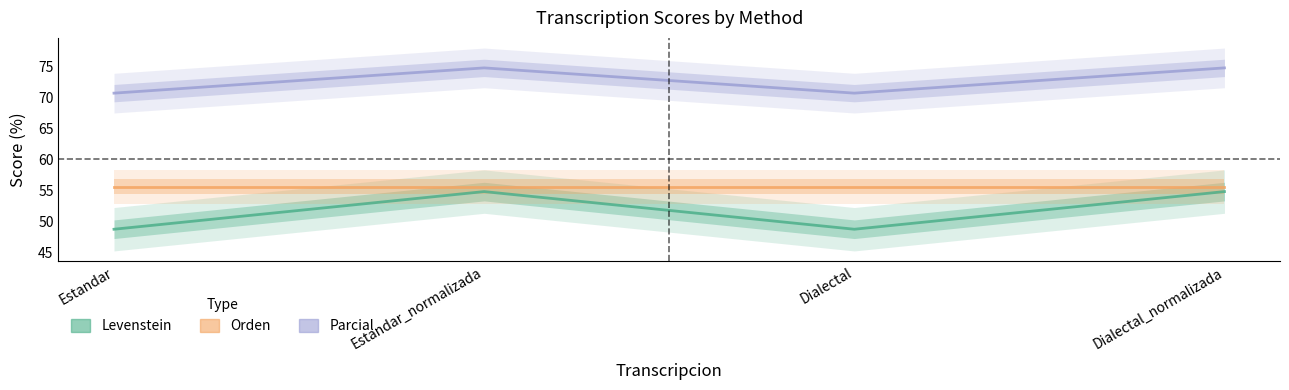

What are all the series names shown in the legend?

Levenstein, Orden, Parcial